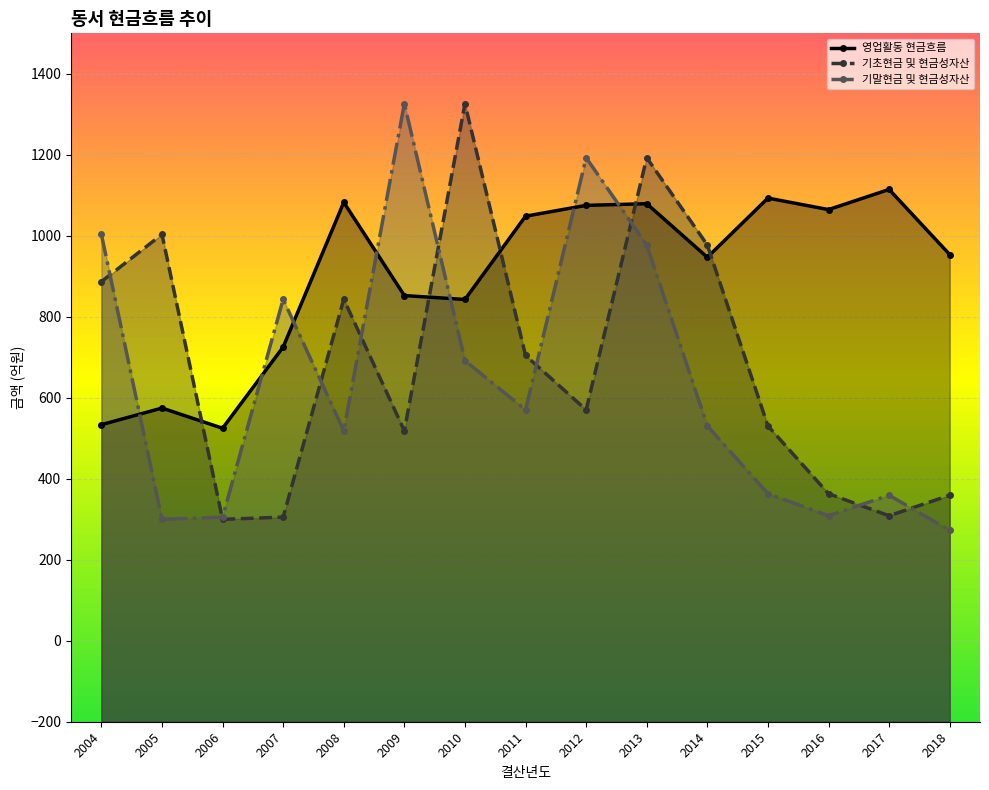

Where does the 기초현금 및 현금성자산 series first go above 570?

2004